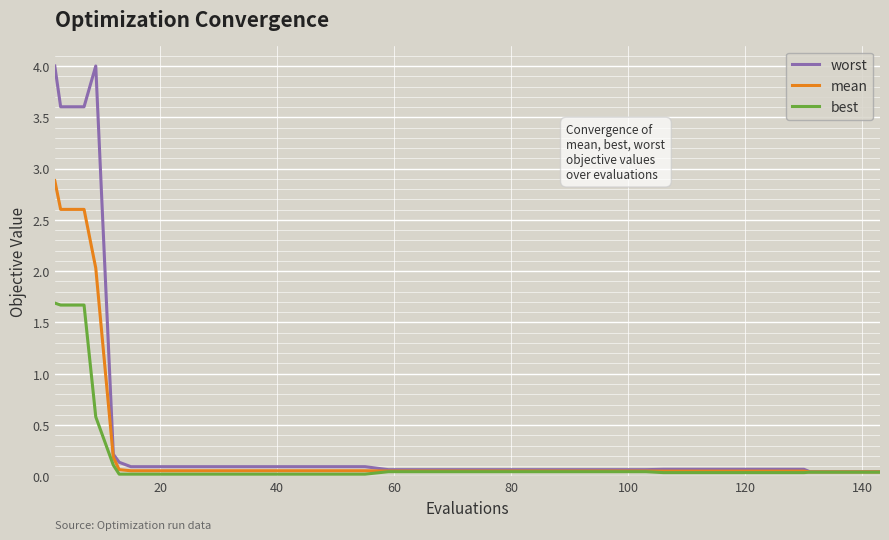

What are all the series names shown in the legend?

worst, mean, best